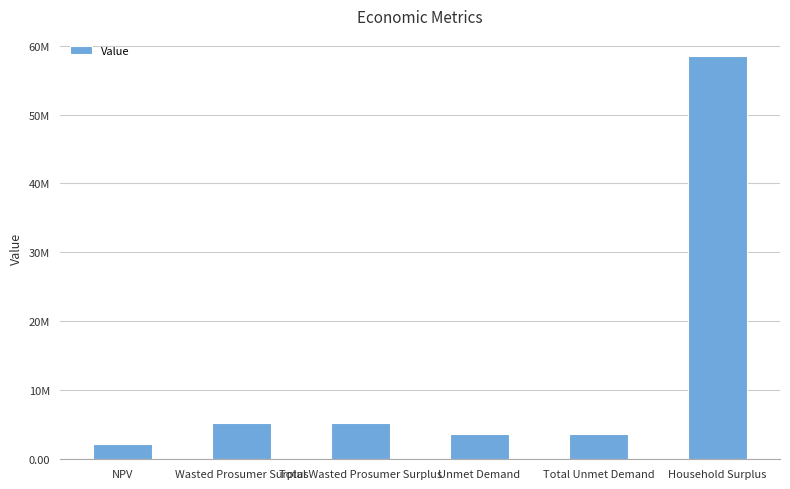

Reading right to left, extract all data points from this chart.

Household Surplus=58481694.7	Total Unmet Demand=3705913.6	Unmet Demand=3705913.6	Total Wasted Prosumer Surplus=5254998.5	Wasted Prosumer Surplus=5254998.5	NPV=2258057.3